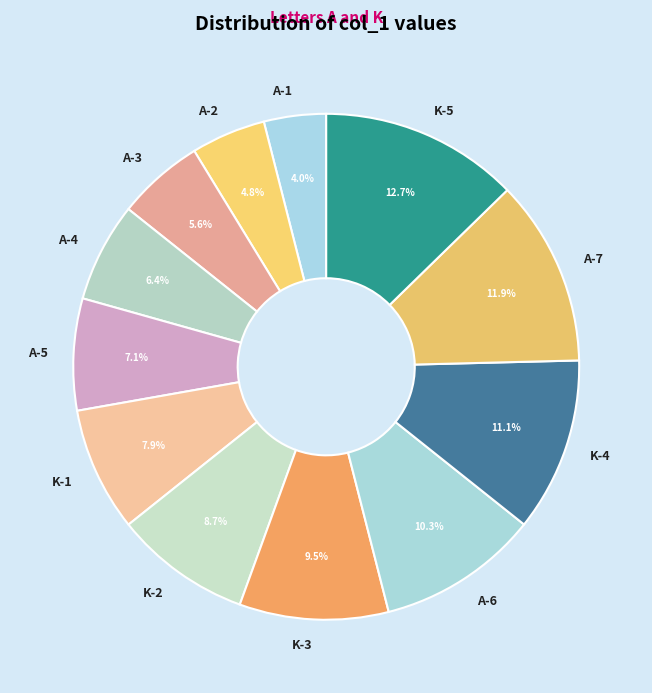

How many segments does this pie chart have?

12